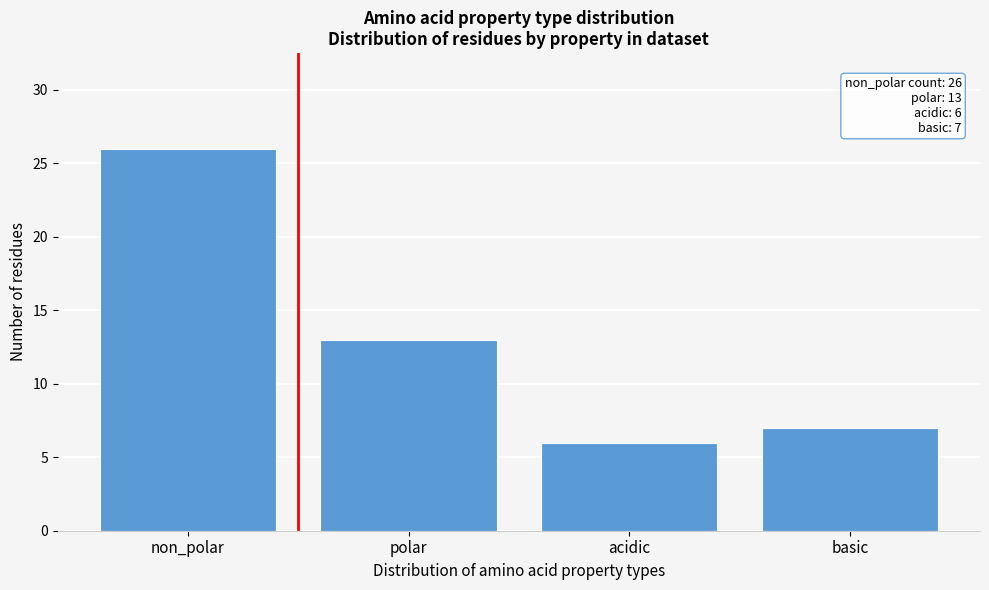

Reading left to right, transcribe all the data shown in this chart.

non_polar=26	polar=13	acidic=6	basic=7